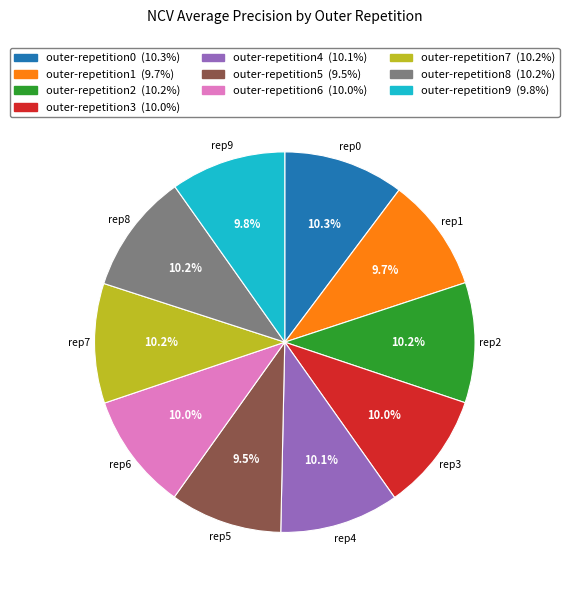

How much of the chart is everything except outer-repetition9?

90.2%